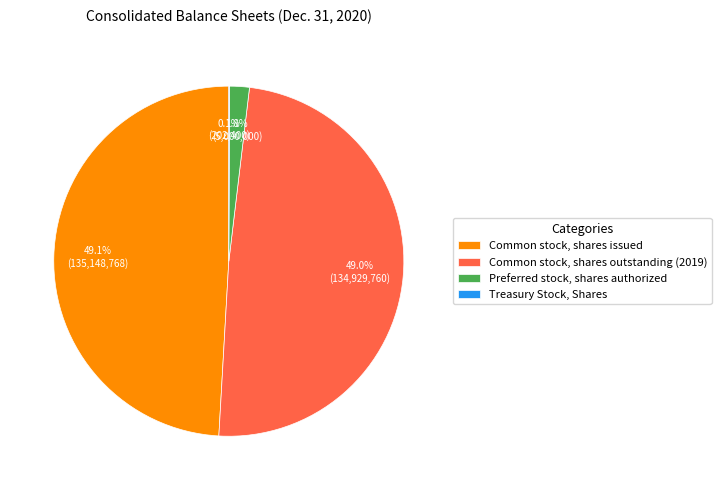

How much of the chart is everything except Preferred stock, shares authorized?

98.2%